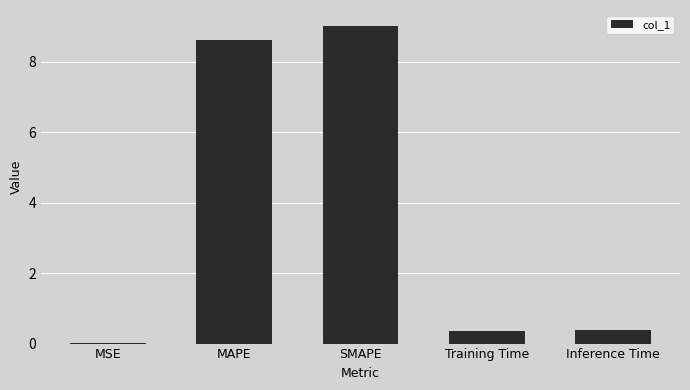

What is the change in value from MAPE to SMAPE?

+0.4